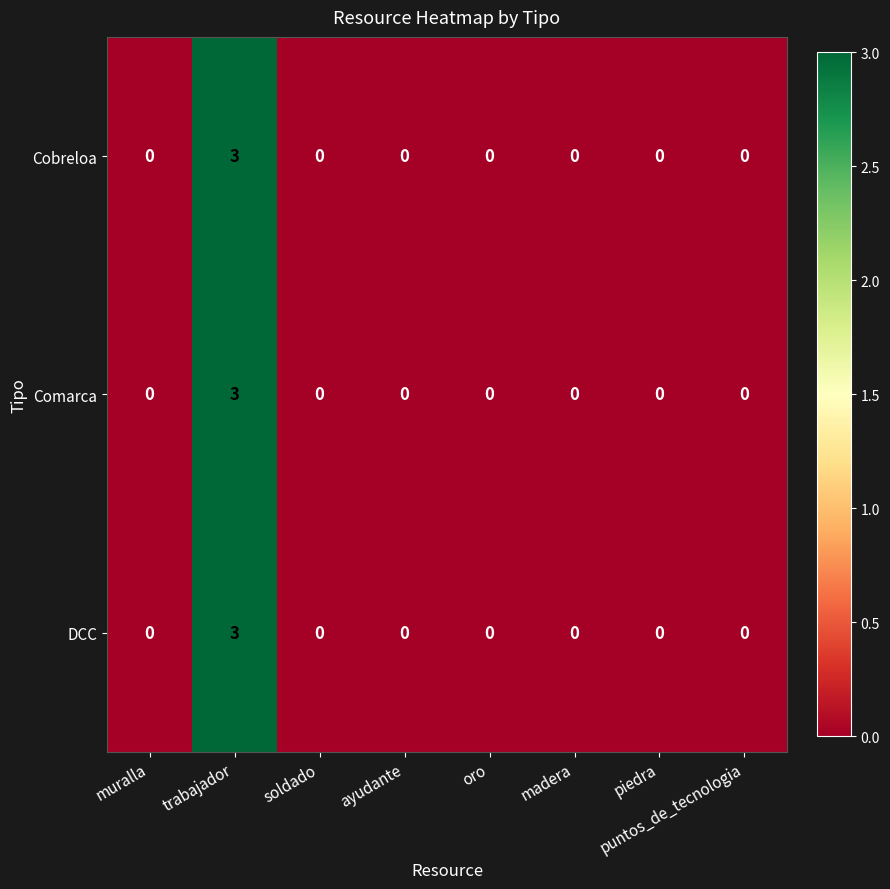

Which category has the highest value in the Comarca series?

trabajador